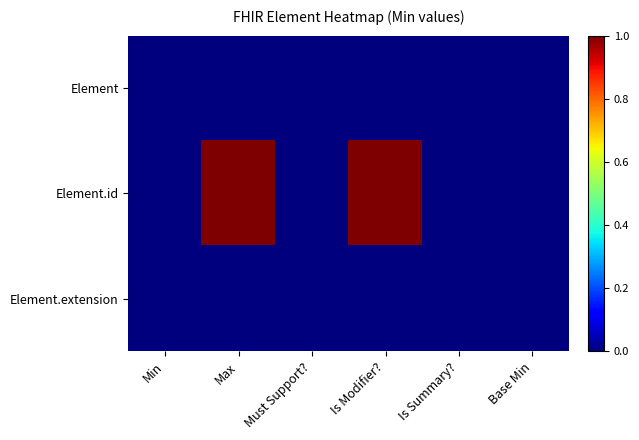

Reading left to right, what are all the values shown in this chart?

Element: Min=0	Max=0	Must Support?=0	Is Modifier?=0	Is Summary?=0	Base Min=0
Element.id: Min=0	Max=1	Must Support?=0	Is Modifier?=1	Is Summary?=0	Base Min=0
Element.extension: Min=0	Max=0	Must Support?=0	Is Modifier?=0	Is Summary?=0	Base Min=0